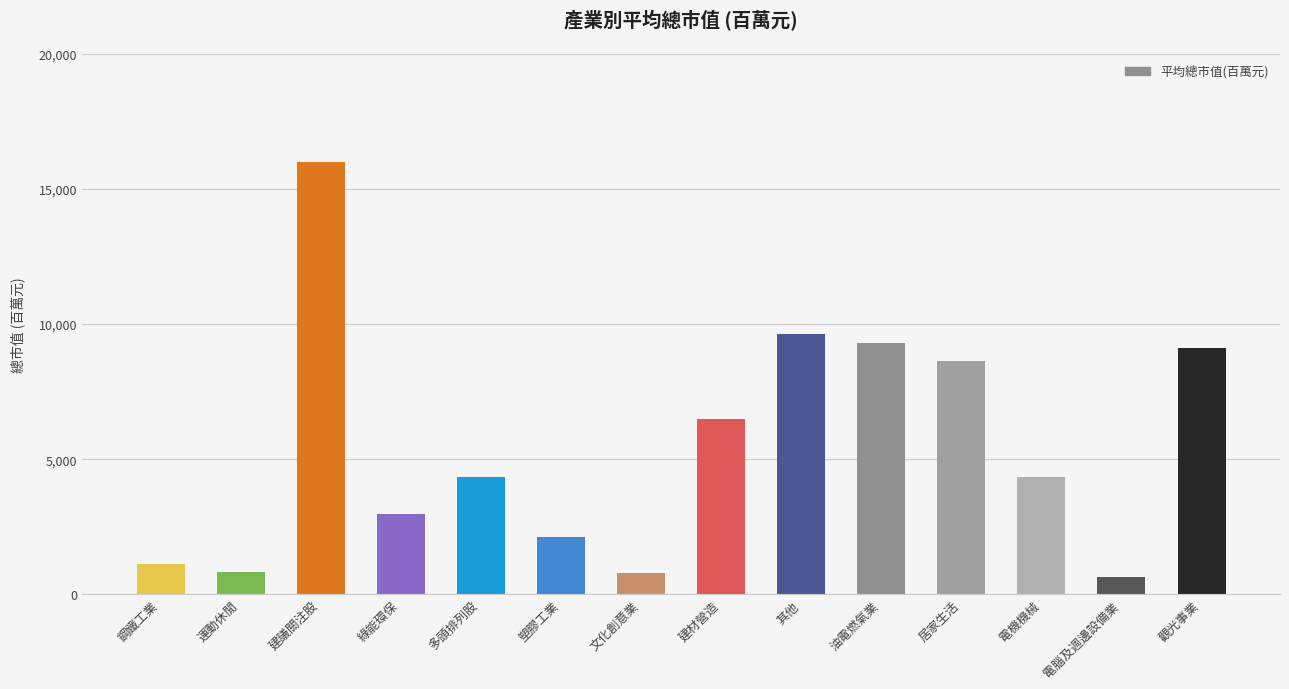

What is the change in value from 塑膠工業 to 其他?

+7534